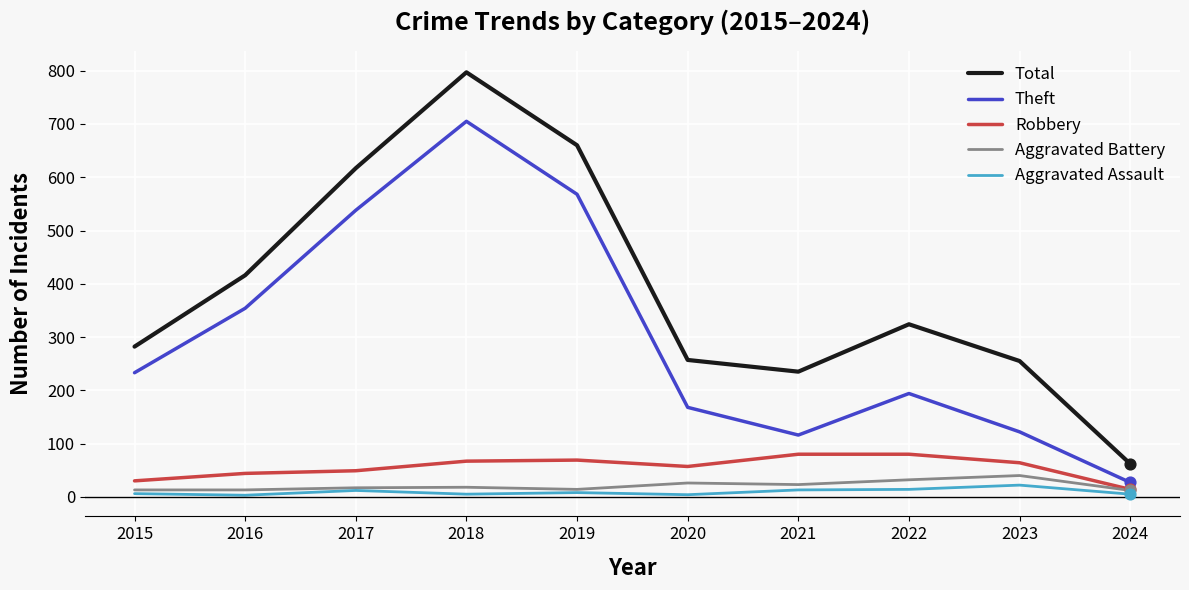

What are all the series names shown in the legend?

Total, Theft, Robbery, Aggravated Battery, Aggravated Assault